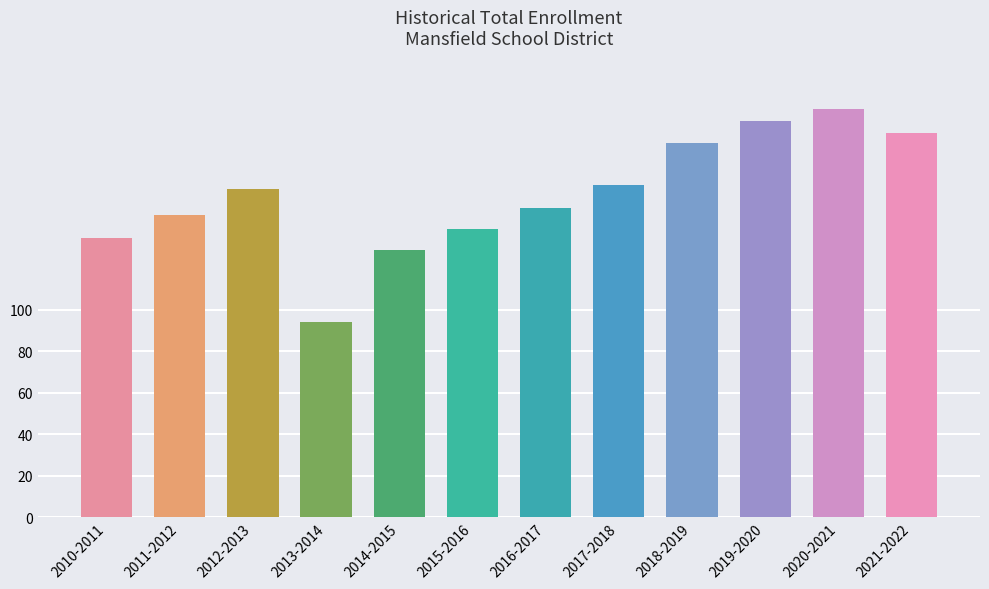

At which label does the data first exceed 158?

2012-2013